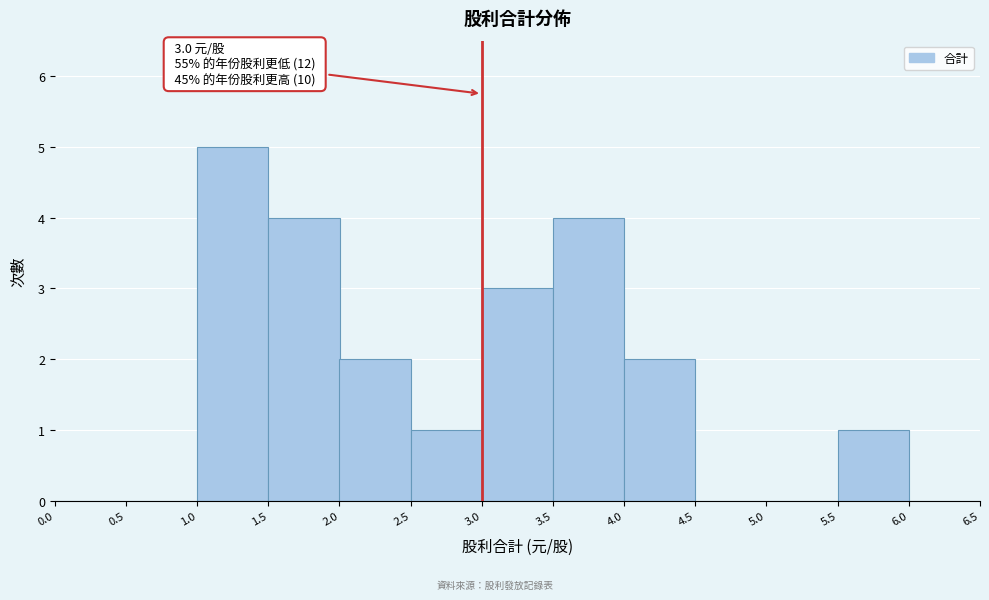

Over which range of the x-axis is the bar tallest?

1.0 to 1.5